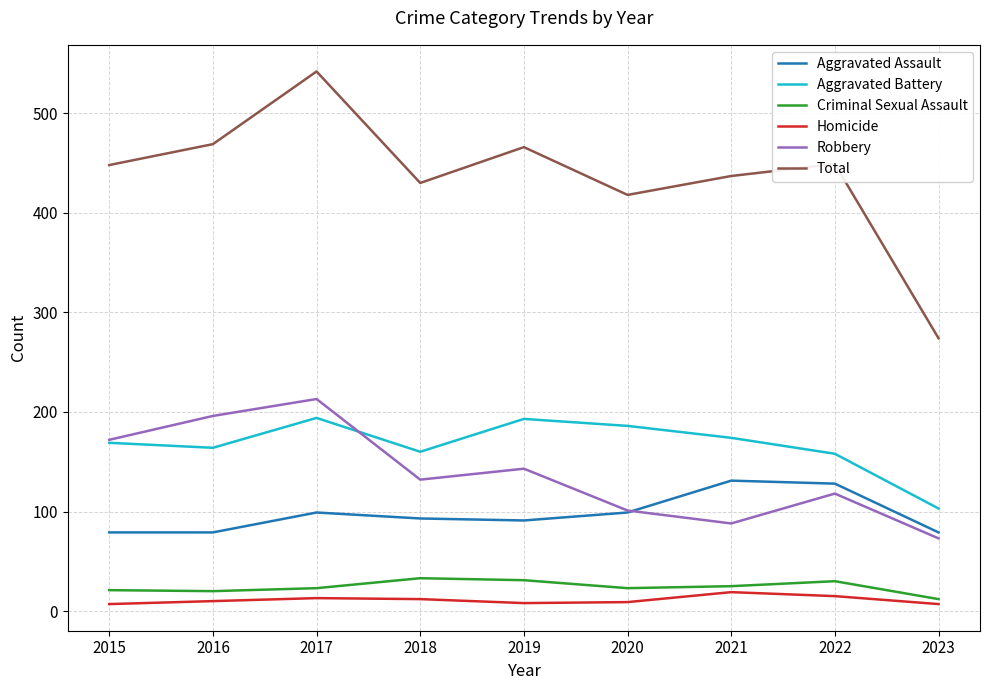

The Aggravated Assault series shows 62 at 2017. True or false?

False